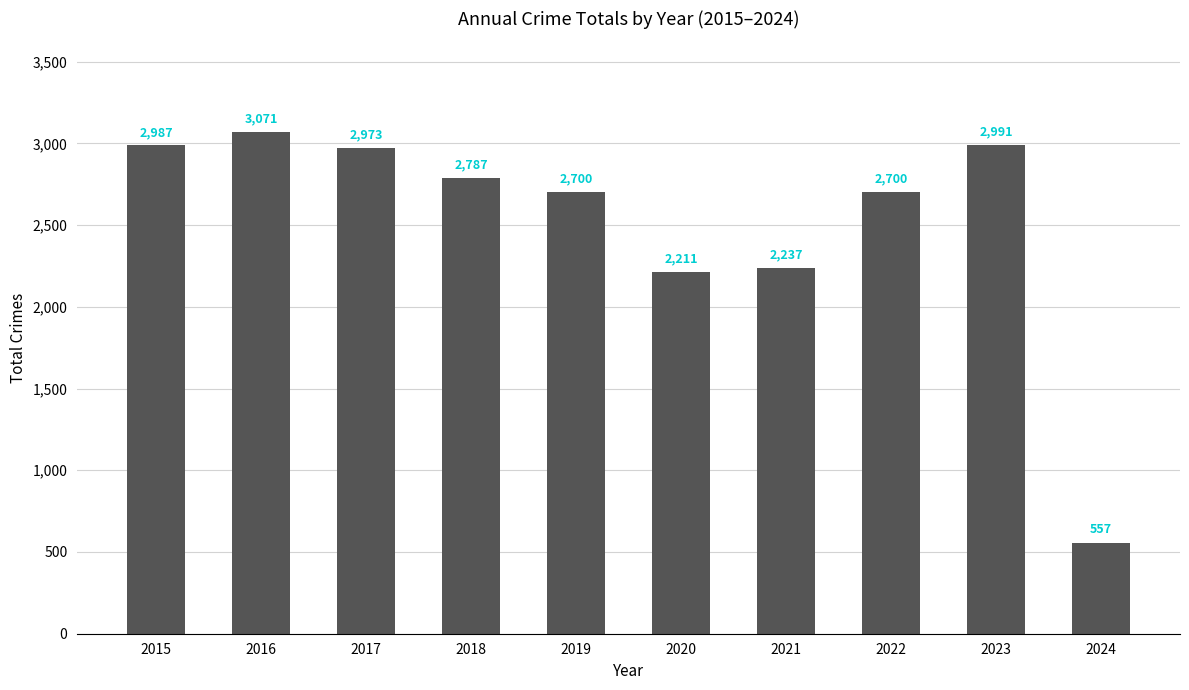

At which label is the value closest to 1814?

2020